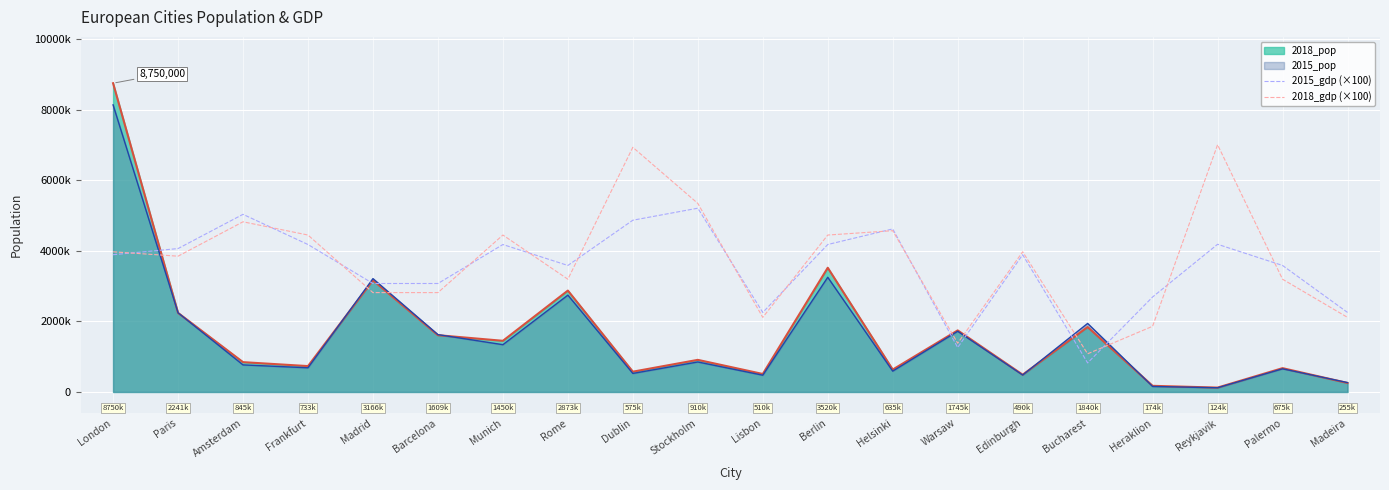

How many values in the 2018_gdp (×100) series exceed 3972044?

10